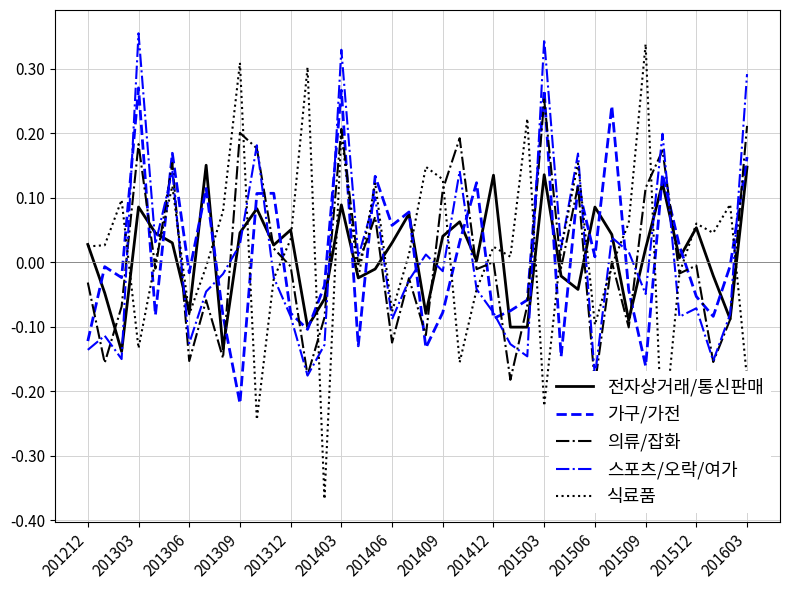

How many times do 가구/가전 and 식료품 cross each other?

19